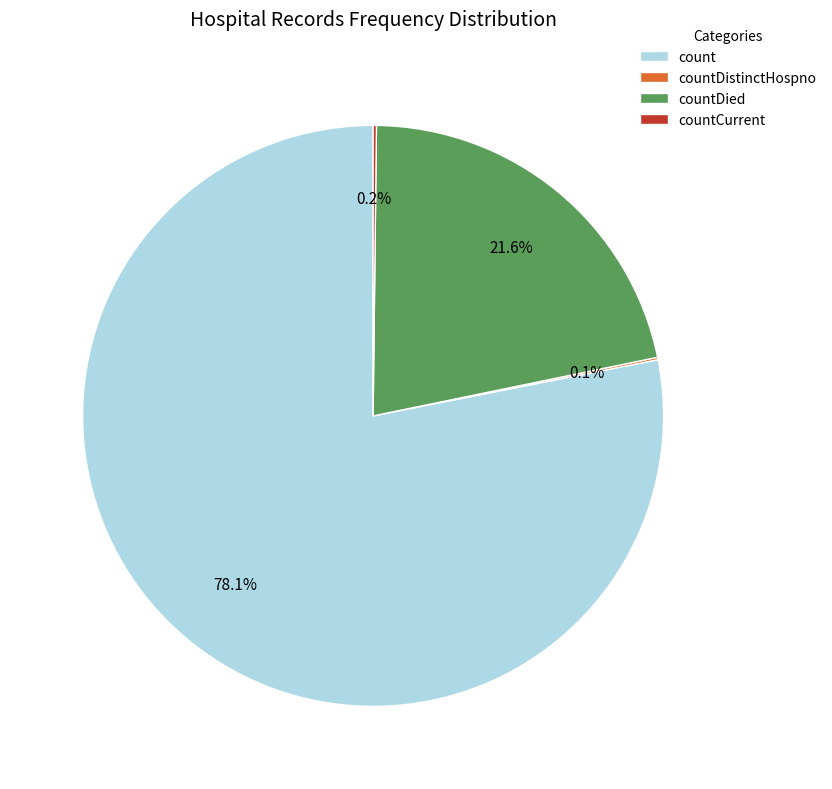

What percentage is the countDied slice, to the nearest percent?

22%